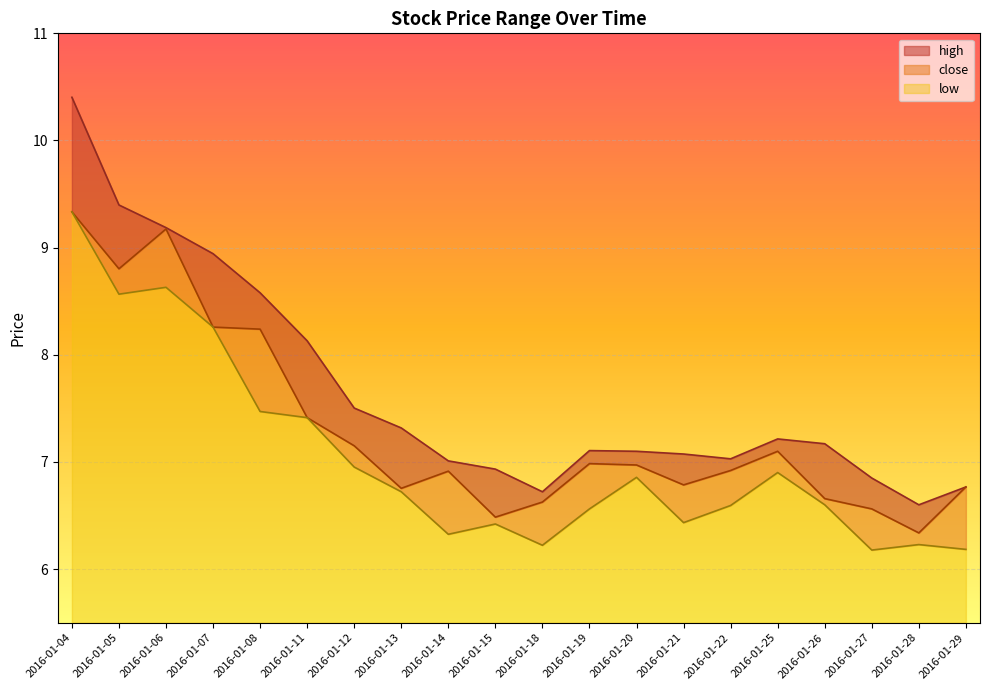

How many interior local peaks does the high series have?

2